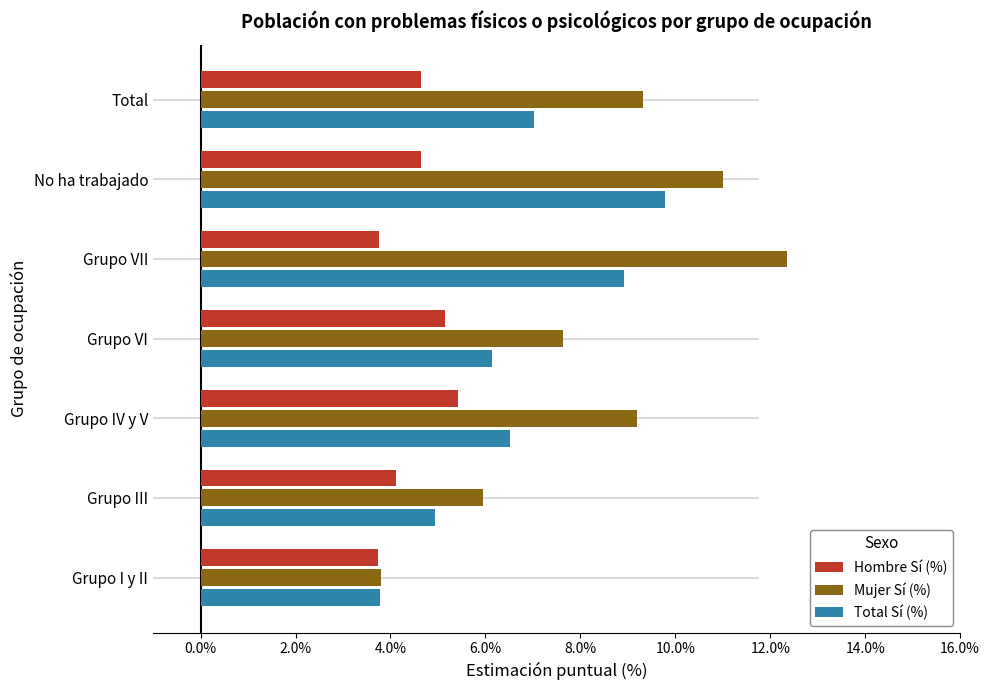

At how many categories does at least one series exceed 10?

2